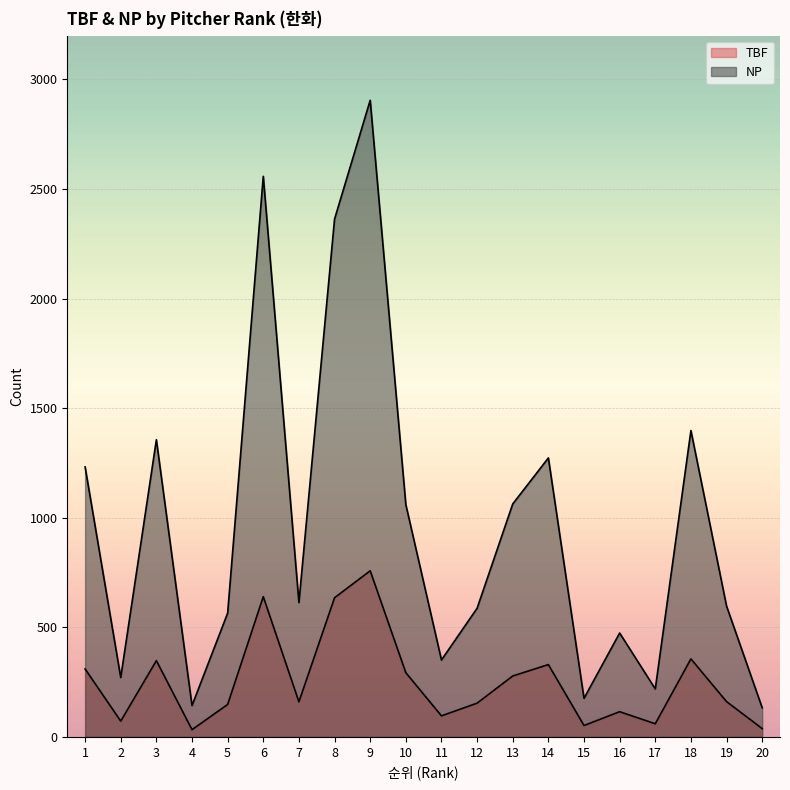

What is the value of the TBF point at the 11th from the left?

96